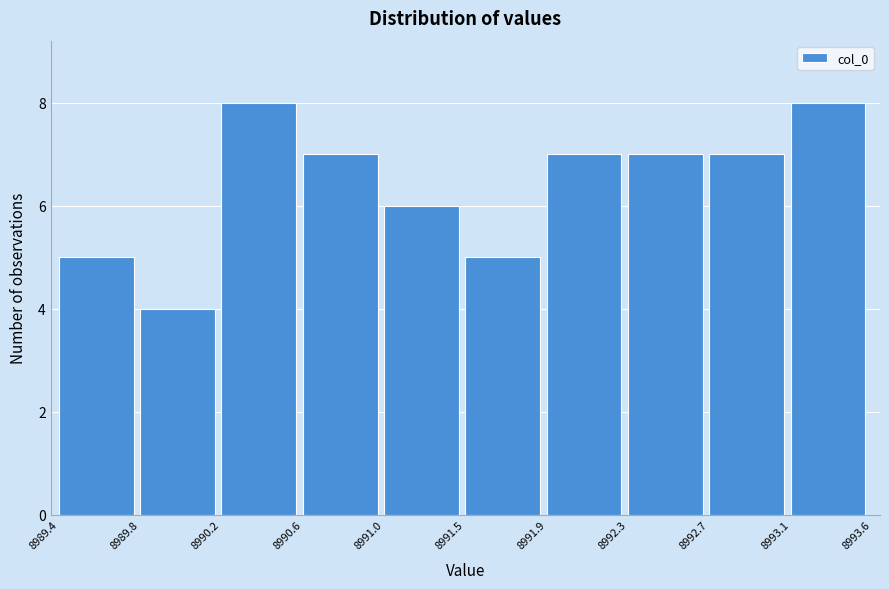

Reading left to right, list all the values displayed in this chart.

8989.4=5	8989.8=4	8990.2=8	8990.6=7	8991.0=6	8991.5=5	8991.9=7	8992.3=7	8992.7=7	8993.1=8